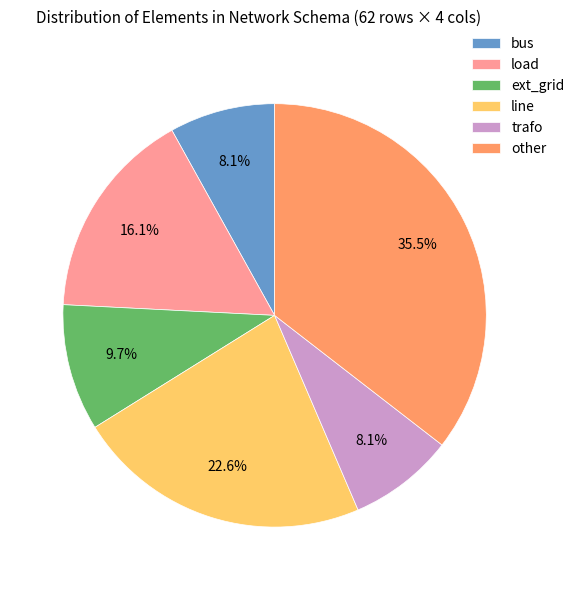

The ext_grid slice represents 4% of the pie. True or false?

False